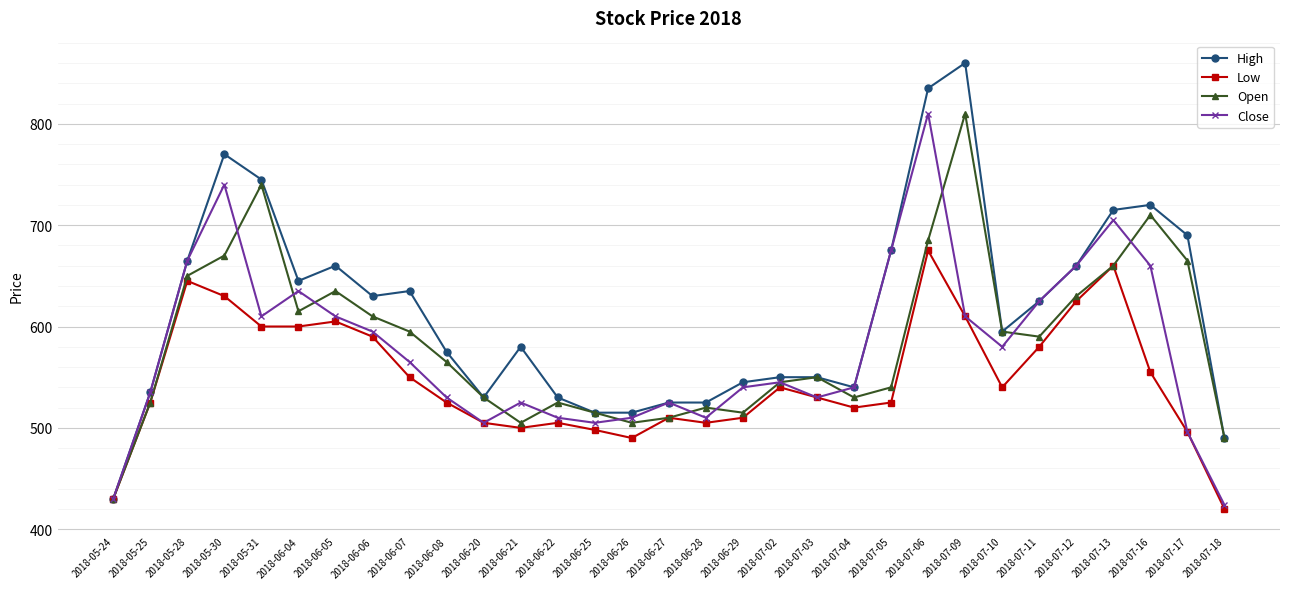

What is the difference between the Low values at 2018-07-03 and 2018-07-17?

34